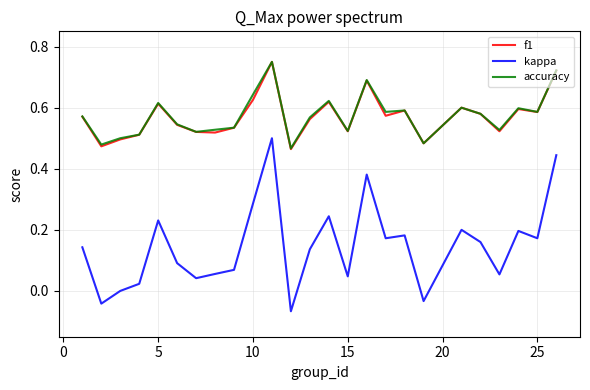

True or false: f1 and kappa intersect in this chart.

False